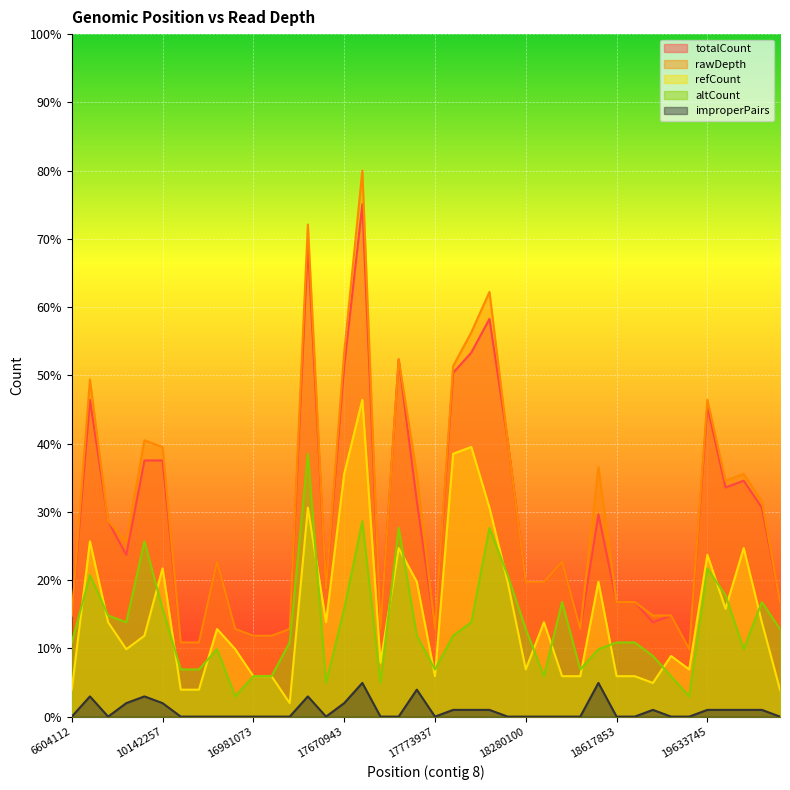

Which category has the lowest value across all series?

6604112